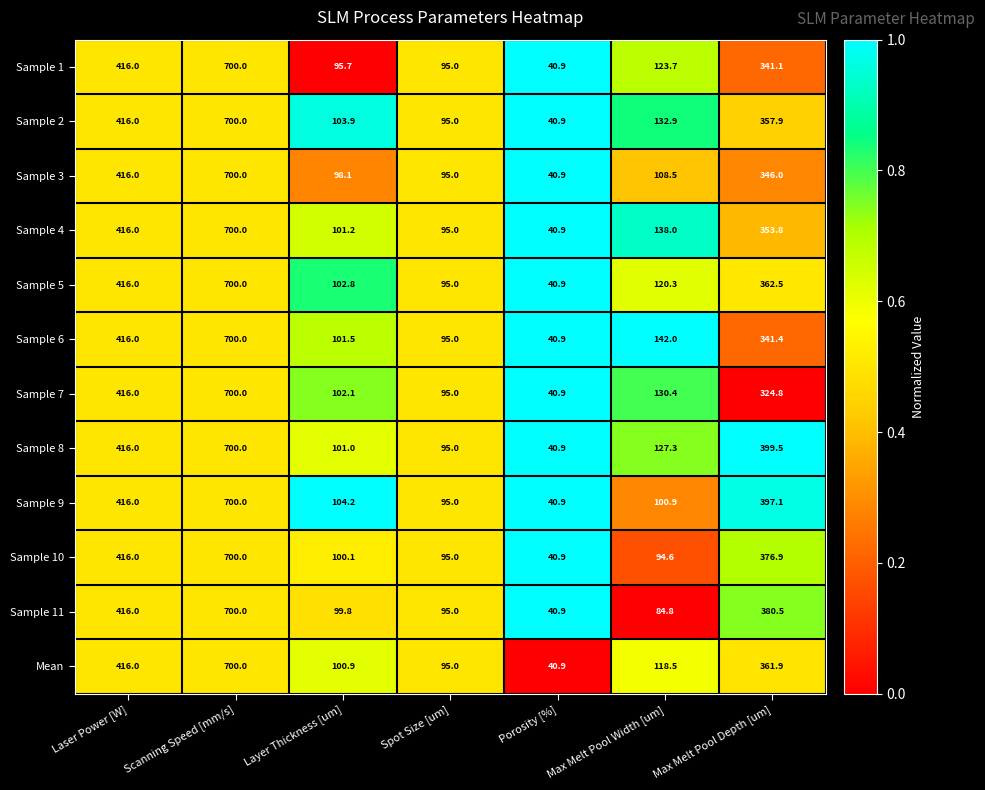

At which label is Sample 11 closest to 370?

Max Melt Pool Depth [um]